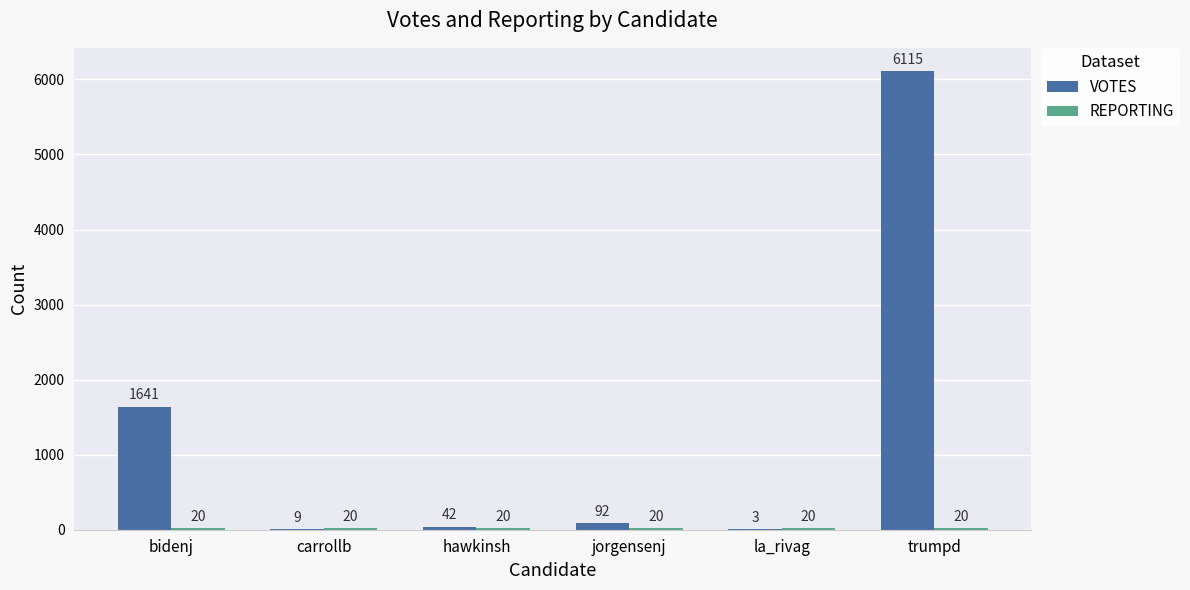

Which series changed the most between bidenj and trumpd?

VOTES